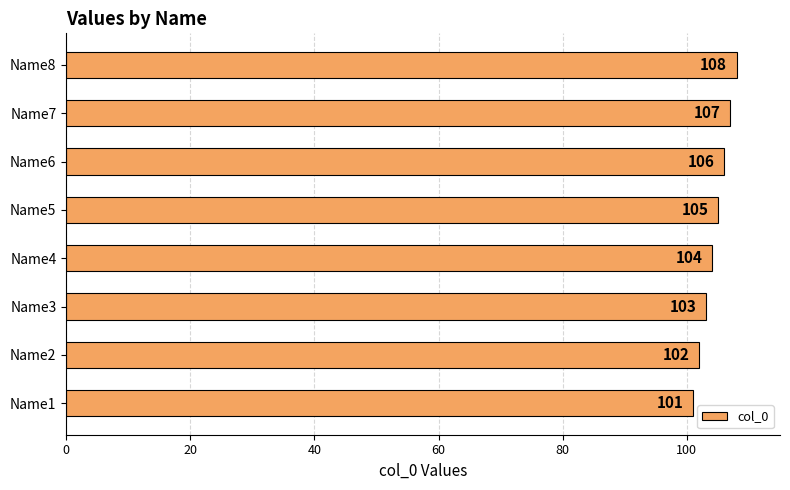

Rank the categories by value from highest to lowest.

Name8, Name7, Name6, Name5, Name4, Name3, Name2, Name1